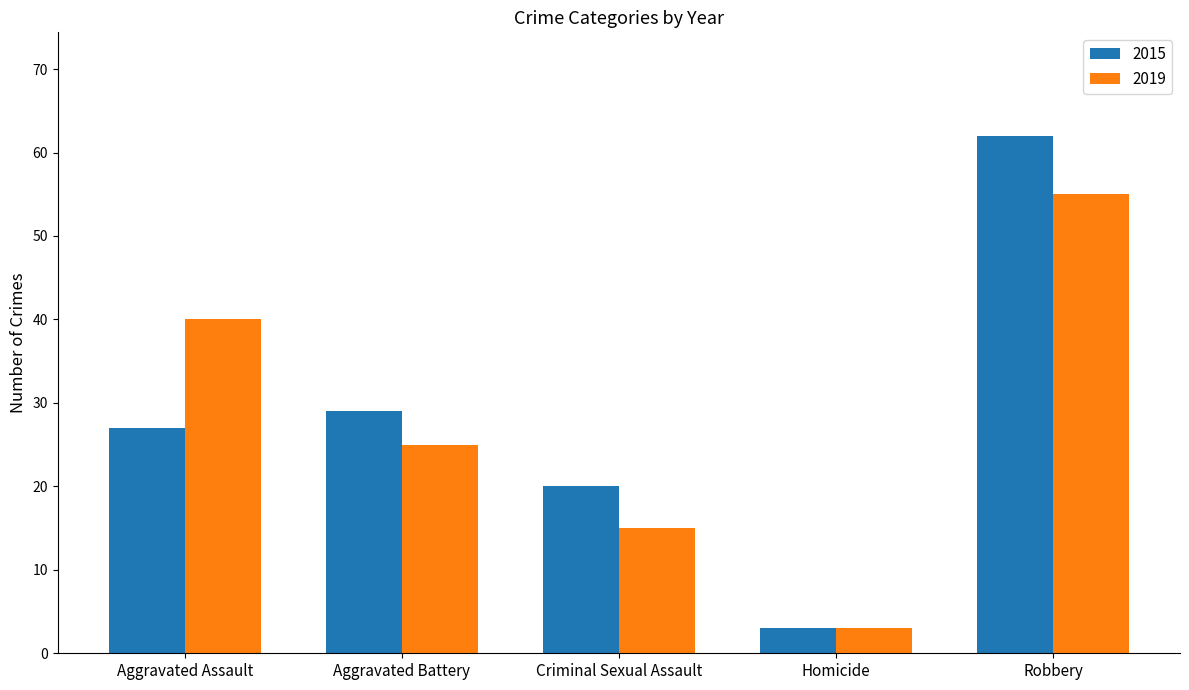

What is the greatest value displayed?

62